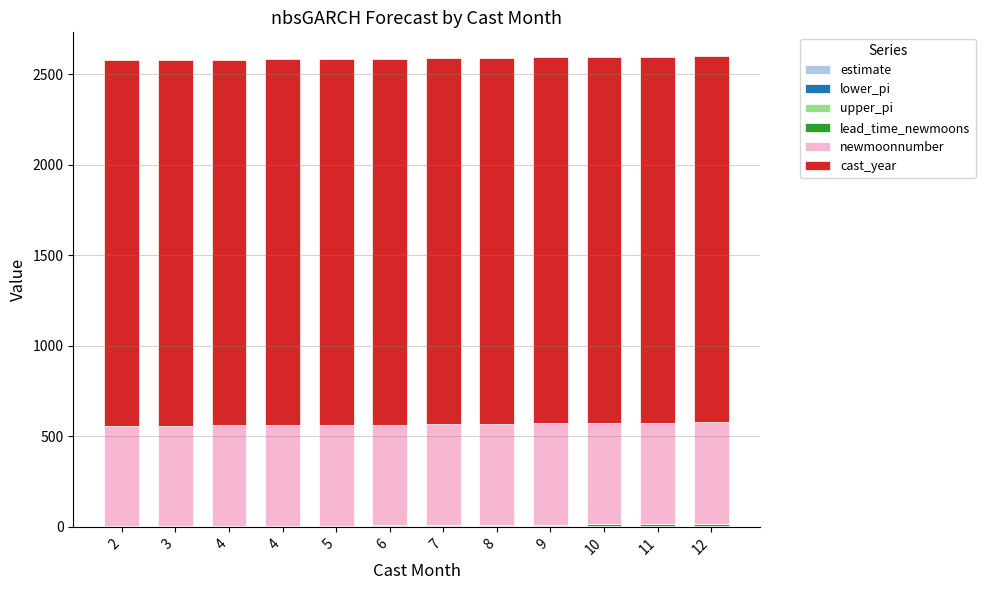

Count the number of categories in the chart.

12